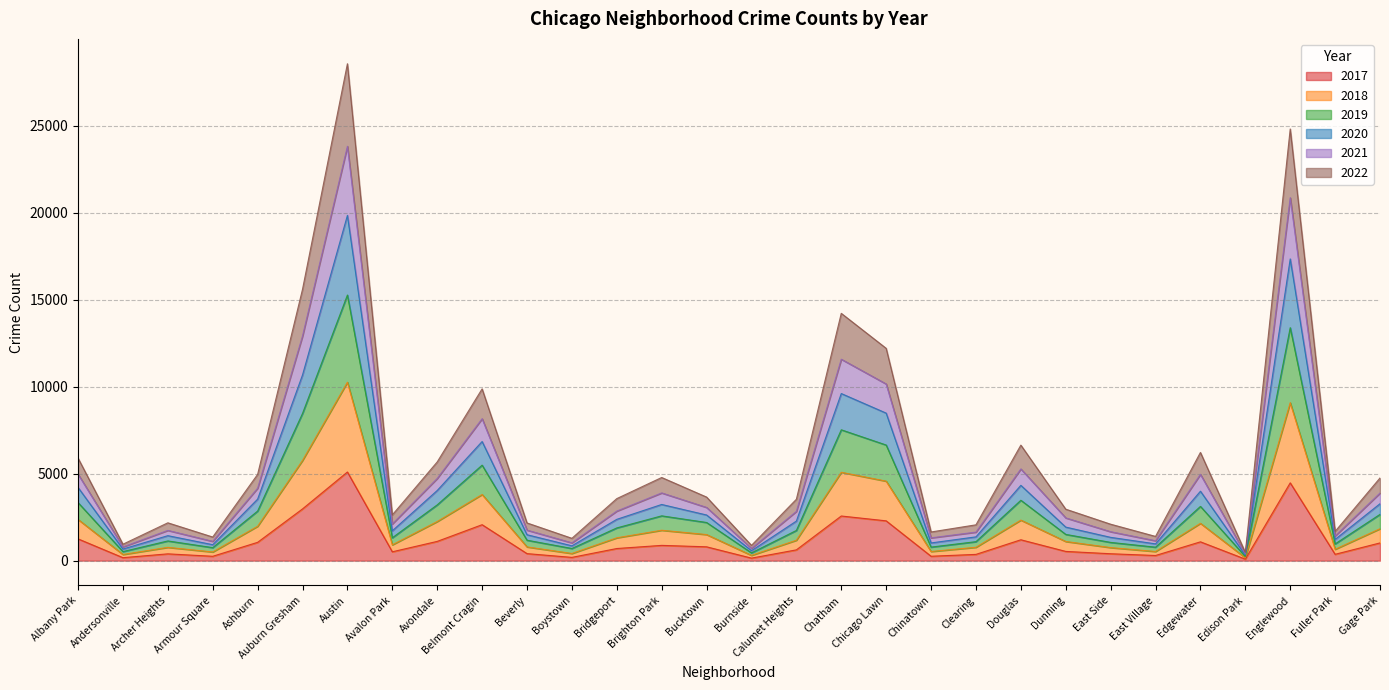

What is the total value across all series at Albany Park?

5892